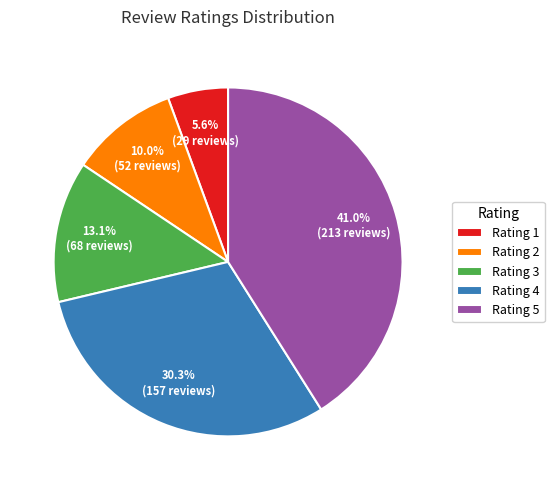

Is Rating 4 the majority of the pie?

No